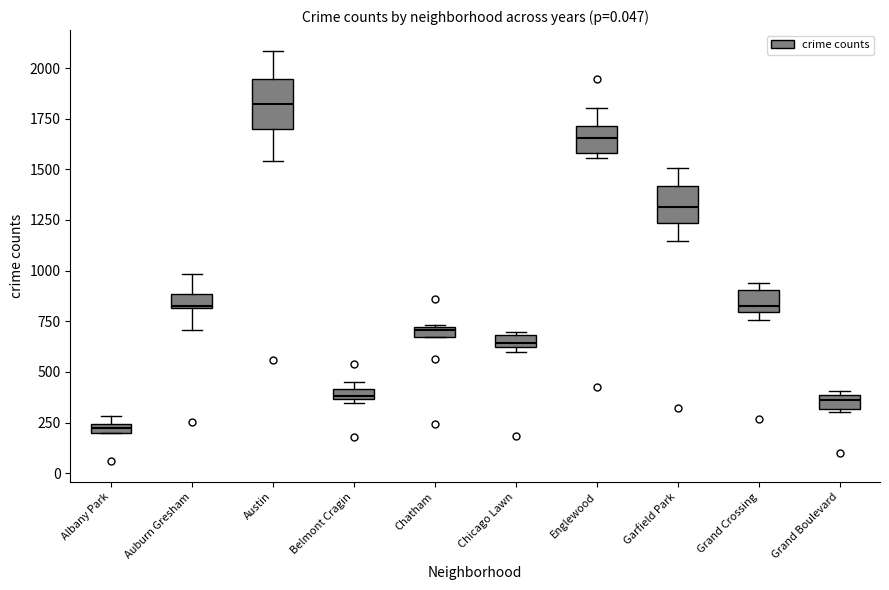

Which box is the tallest, from its lower edge to its upper edge?

Austin